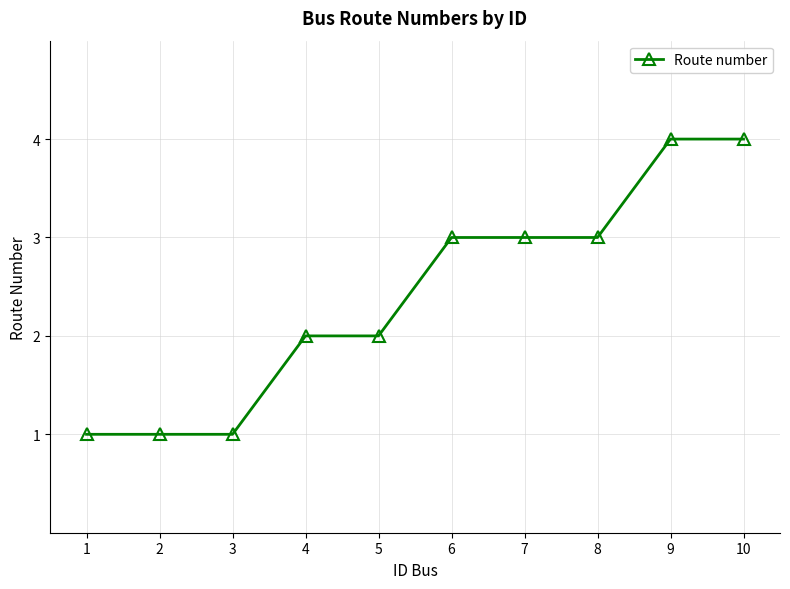

What is the value of the 5th point from the left?

2